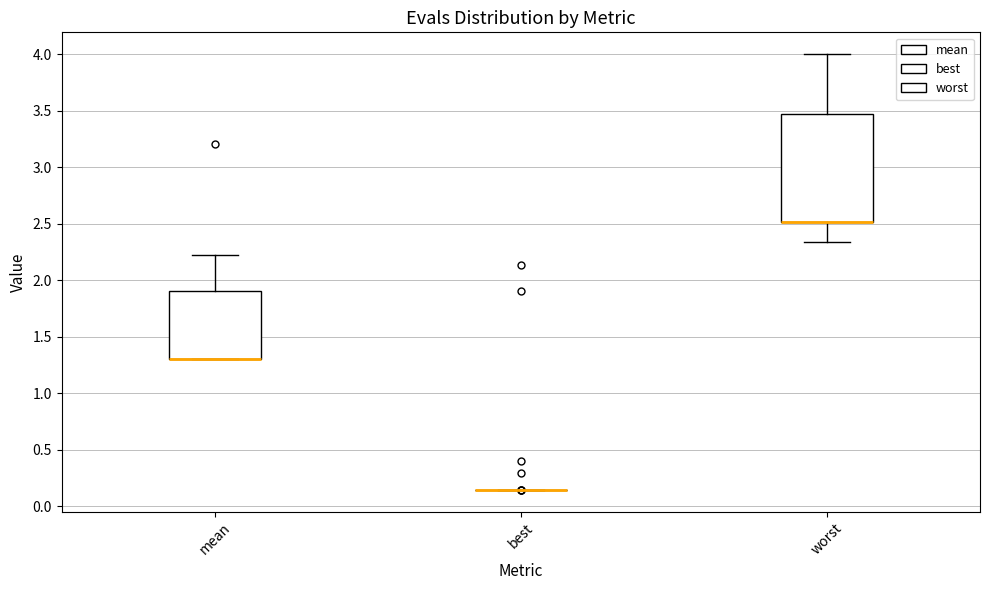

Where does the upper whisker of the box for mean end on the y-axis? The values are not printed on the chart, so give them approximately, as read against the axis.

2.25